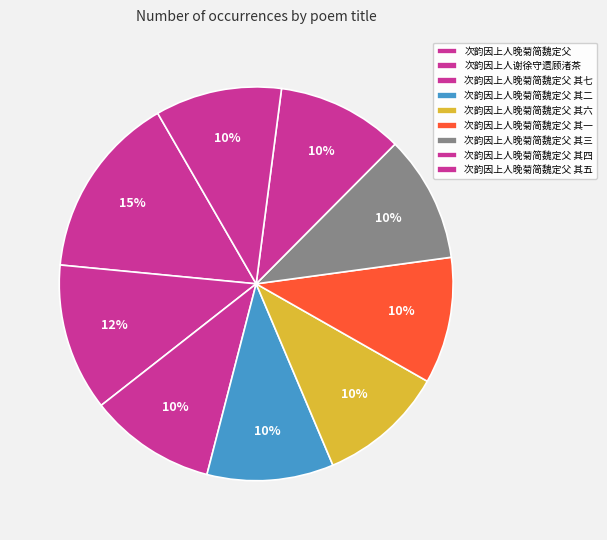

What is the ratio of the value at 次韵因上人晚菊简魏定父 其七 to the value at 次韵因上人晚菊简魏定父 其五?

1.0